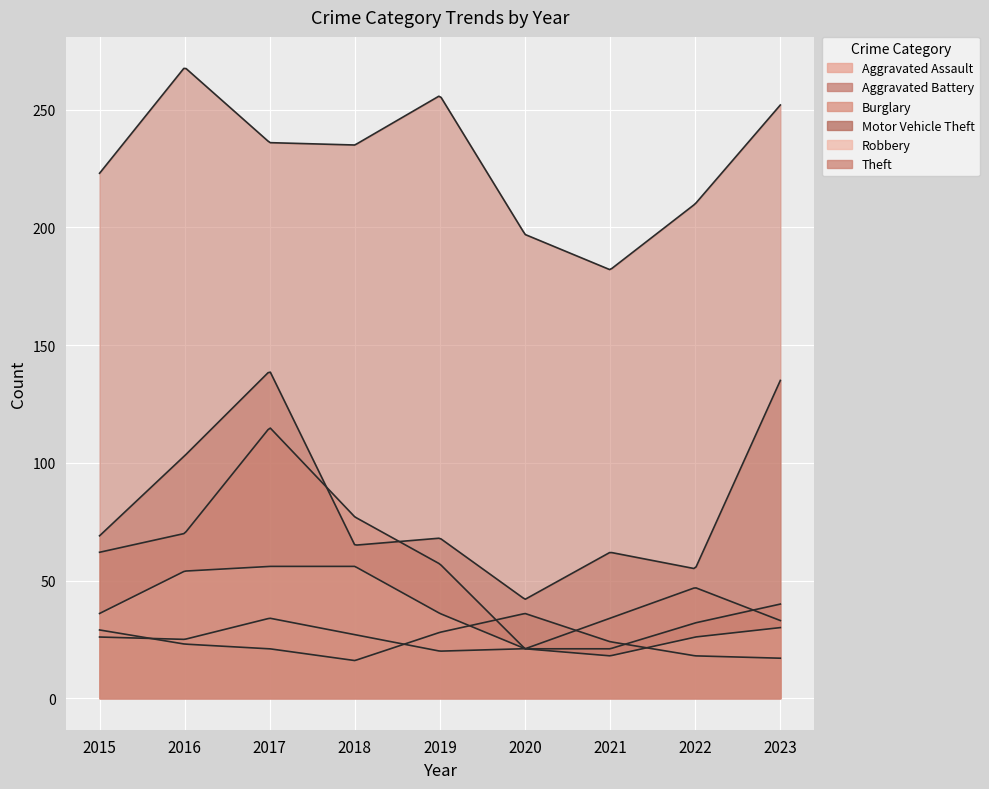

What is the highest value of the Theft series?

268